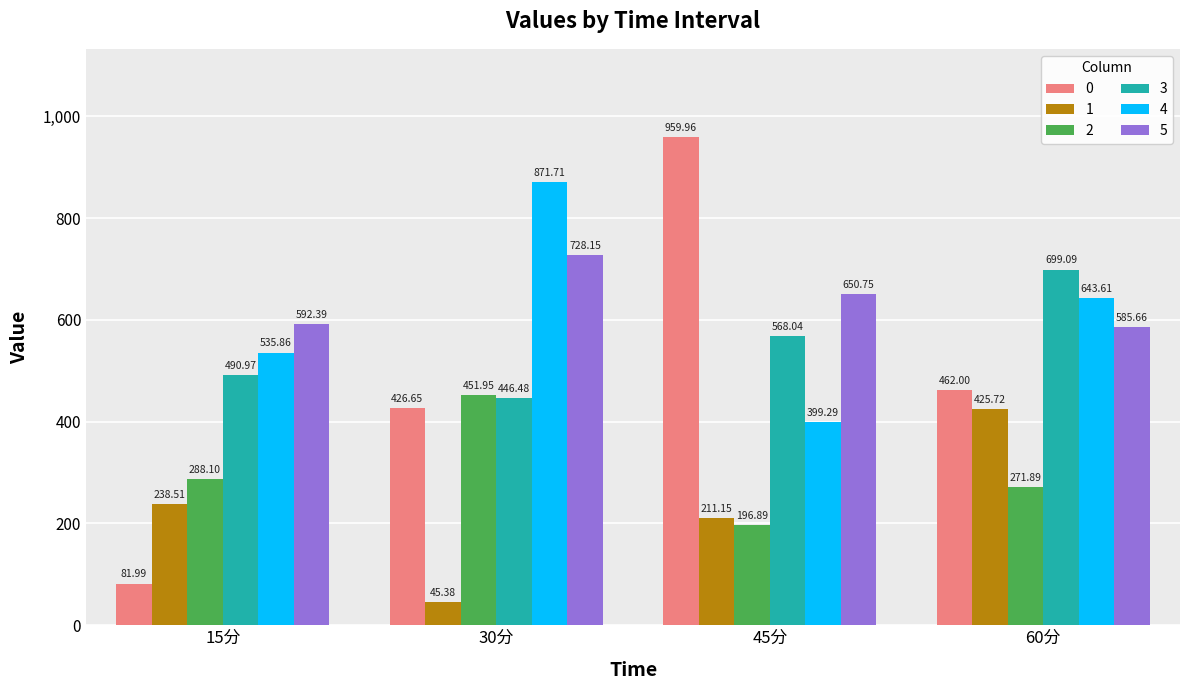

What is the difference between the maximum and minimum values in the 2 series?

255.1